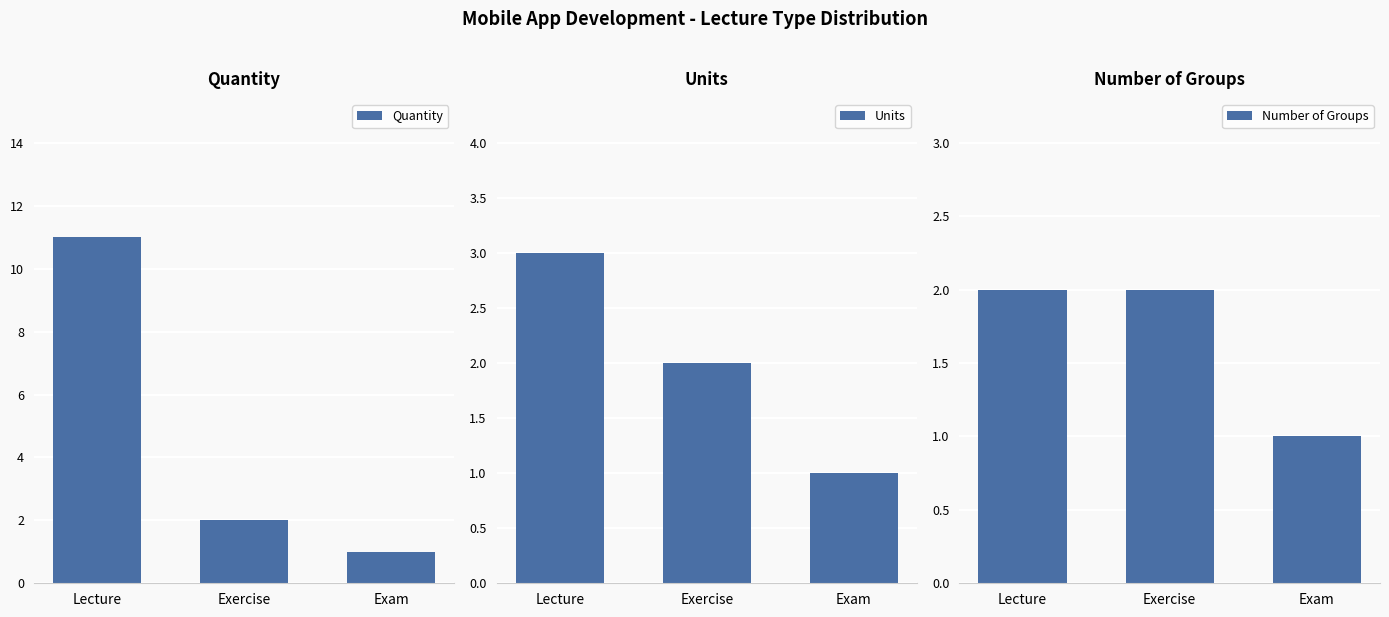

How many data points in Number of Groups are less than 2?

1